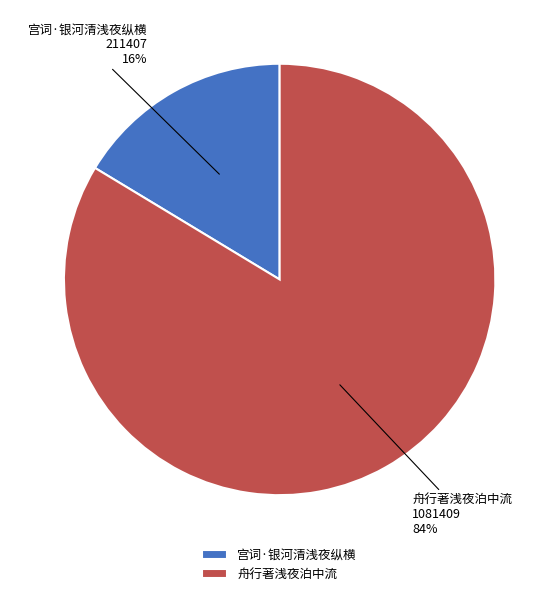

Which slice represents more than half of the pie?

舟行著浅夜泊中流